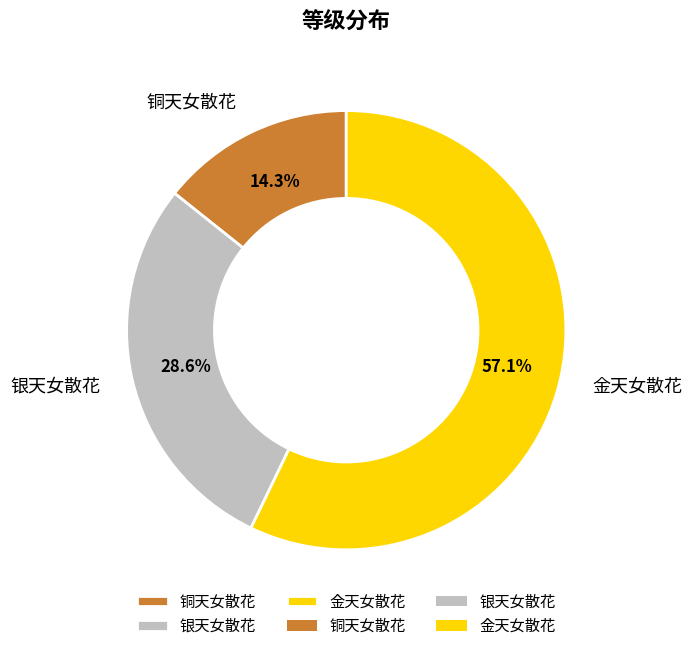

How many segments does this pie chart have?

3